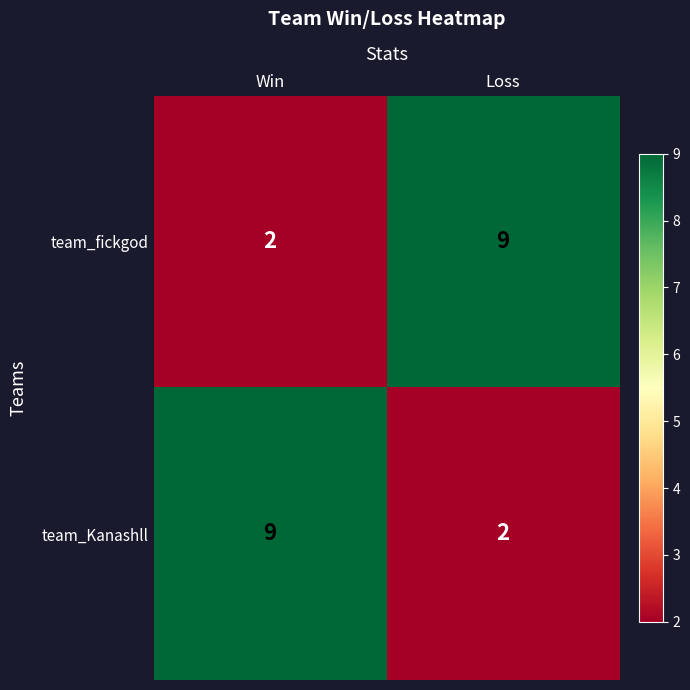

List the labels in order of team_Kanashll value, largest first.

Win, Loss